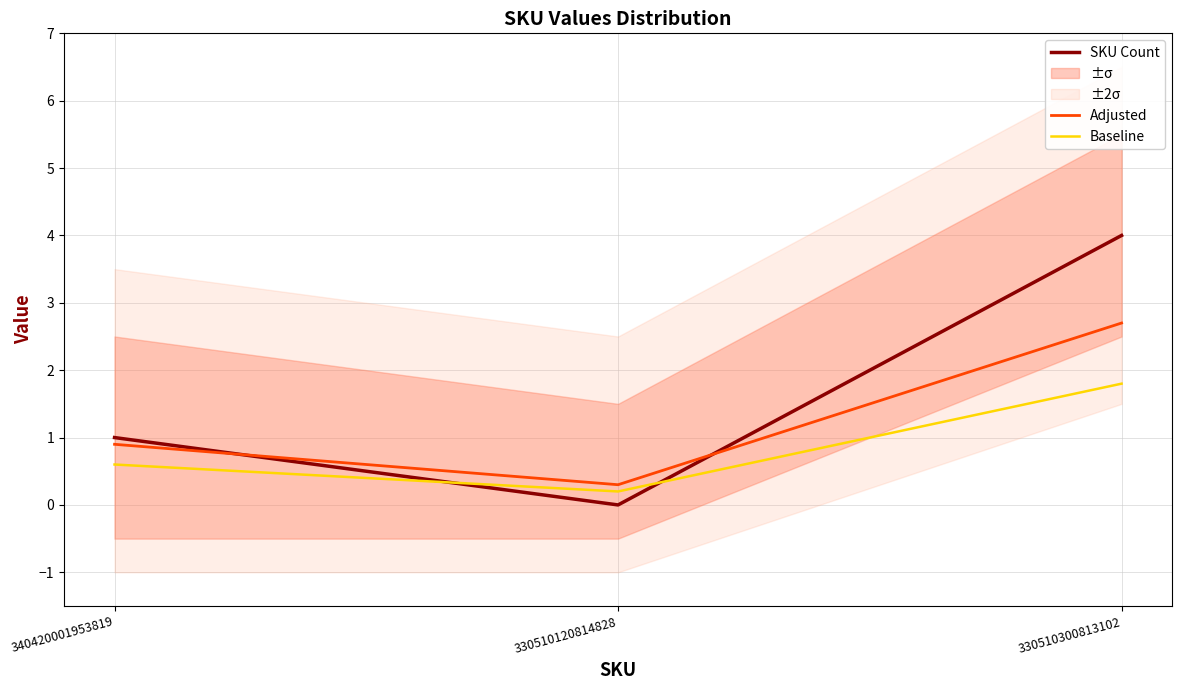

At which category is the sum across all series the highest?

330510300813102